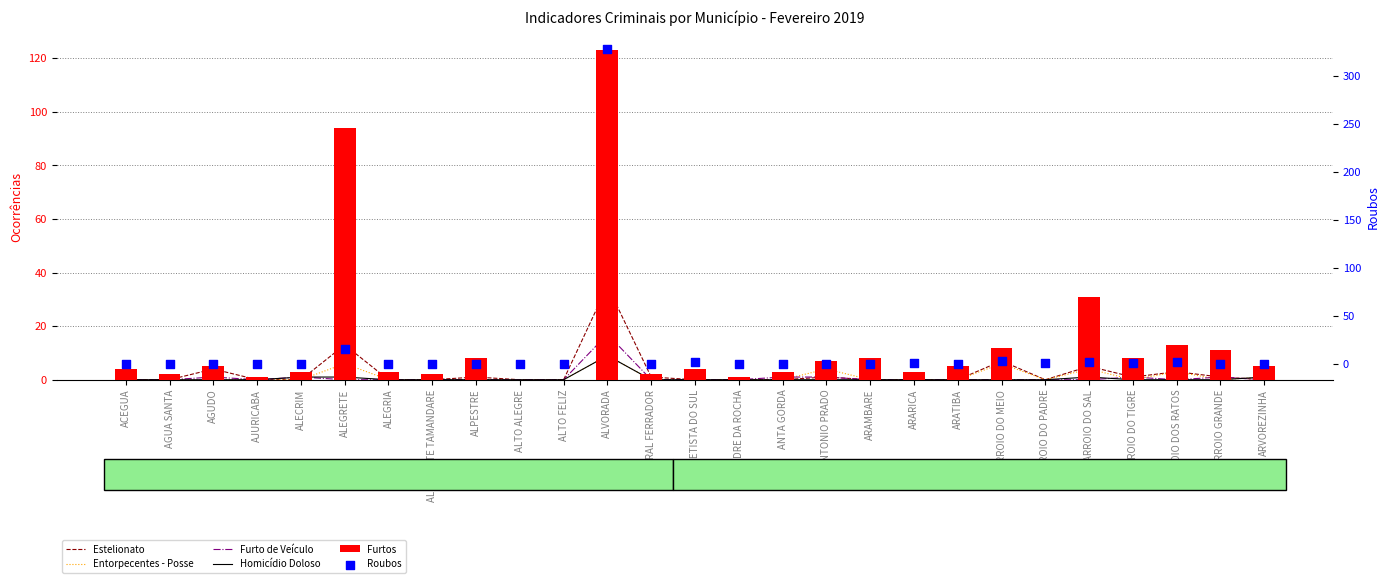

At which category is the sum across all series the highest?

ALVORADA